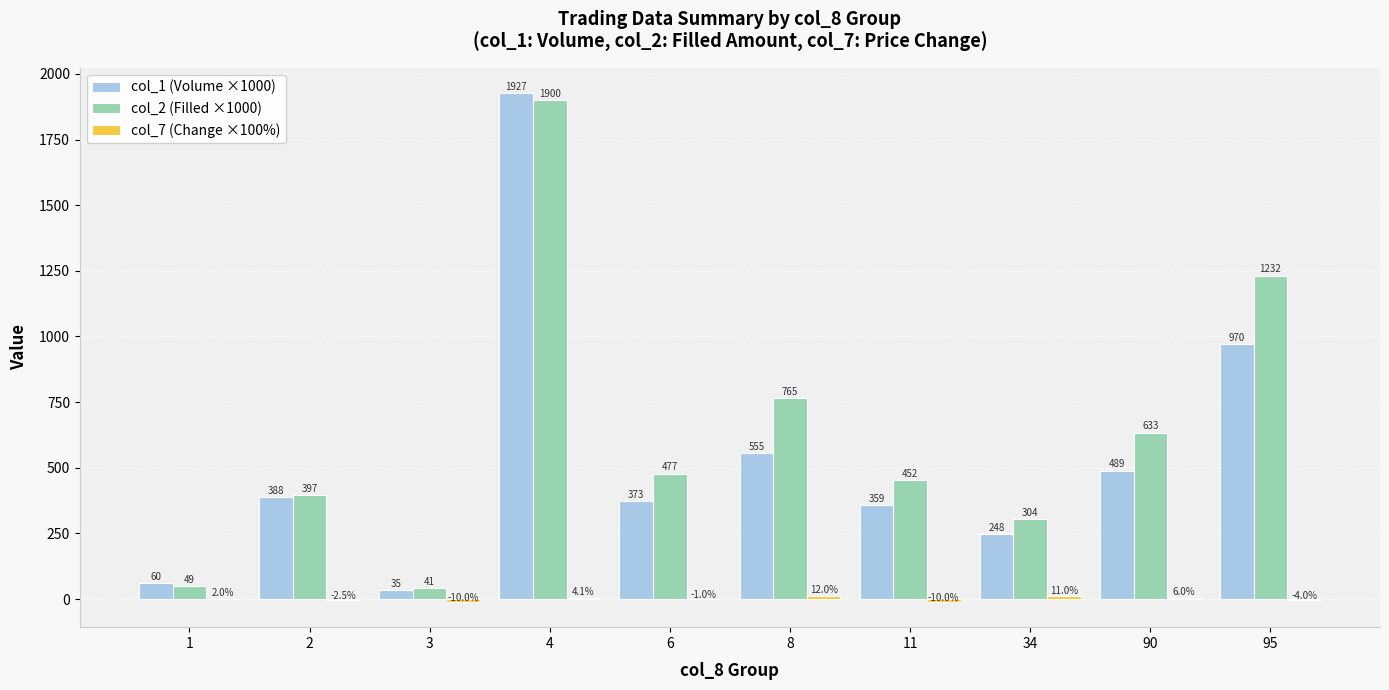

Which series has the widest spread of values?

col_1 (Volume ×1000)